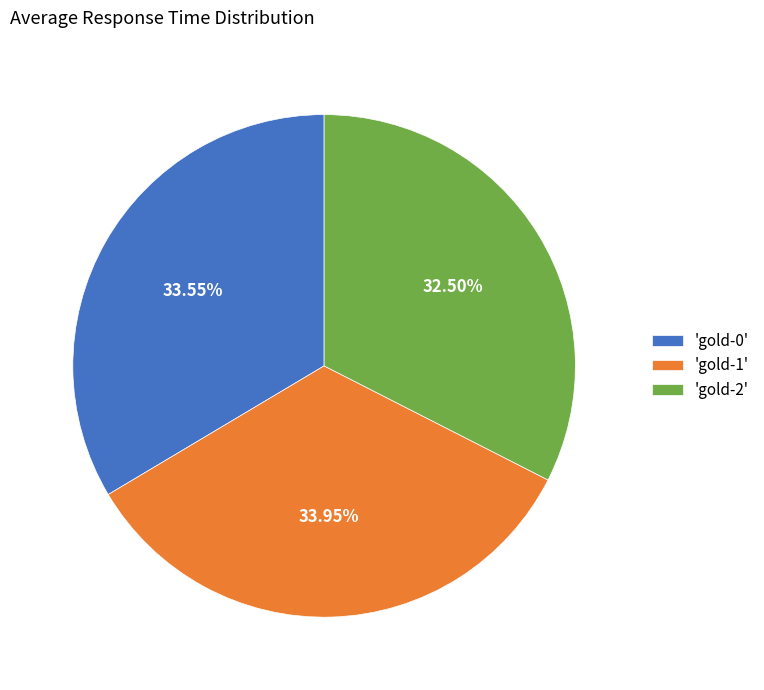

How many slices are in this pie chart?

3